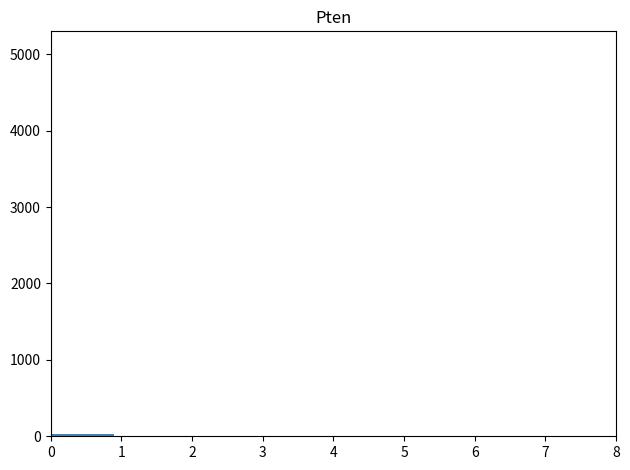

Reading left to right, list every bar in this chart as the range it spans on the x-axis followed by its height. Neither the bar edges nor the heights are printed on the chart, so give them approximately, as read against the axes.

0.0 to 0.9: under 100
0.9 to 1.8: 0
1.8 to 2.7: 0
2.7 to 3.6: 0
3.6 to 4.4: 0
4.4 to 5.3: under 100
5.3 to 6.2: 0
6.2 to 7.1: 0
7.1 to 8.0: 0